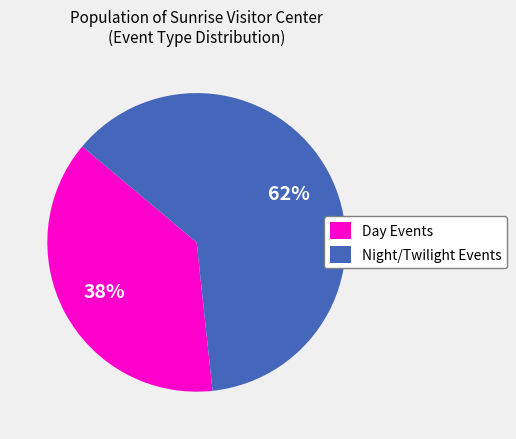

How many segments does this pie chart have?

2